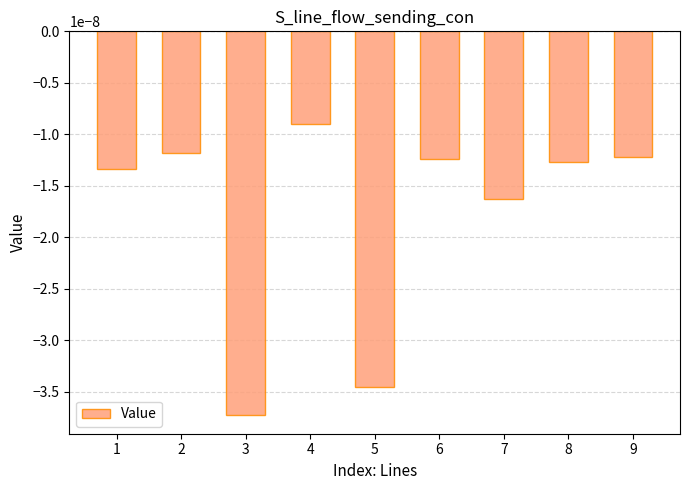

How many bars are there in total?

9